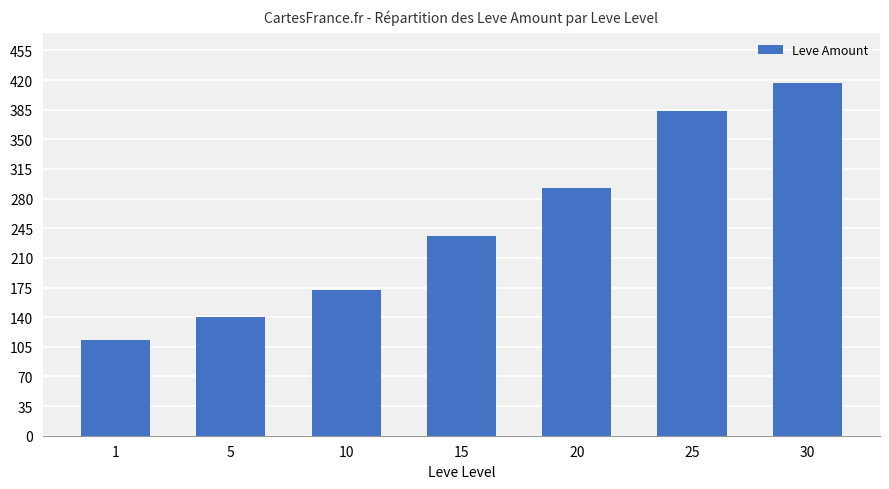

What is the value of the 4th bar from the left?

236